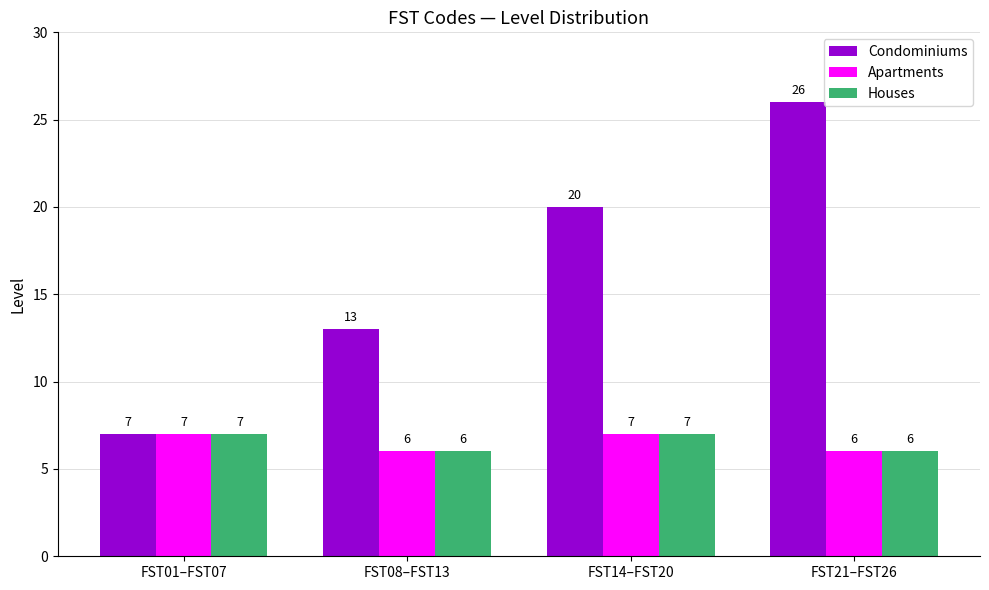

What is the difference between the maximum and minimum values in the Houses series?

1